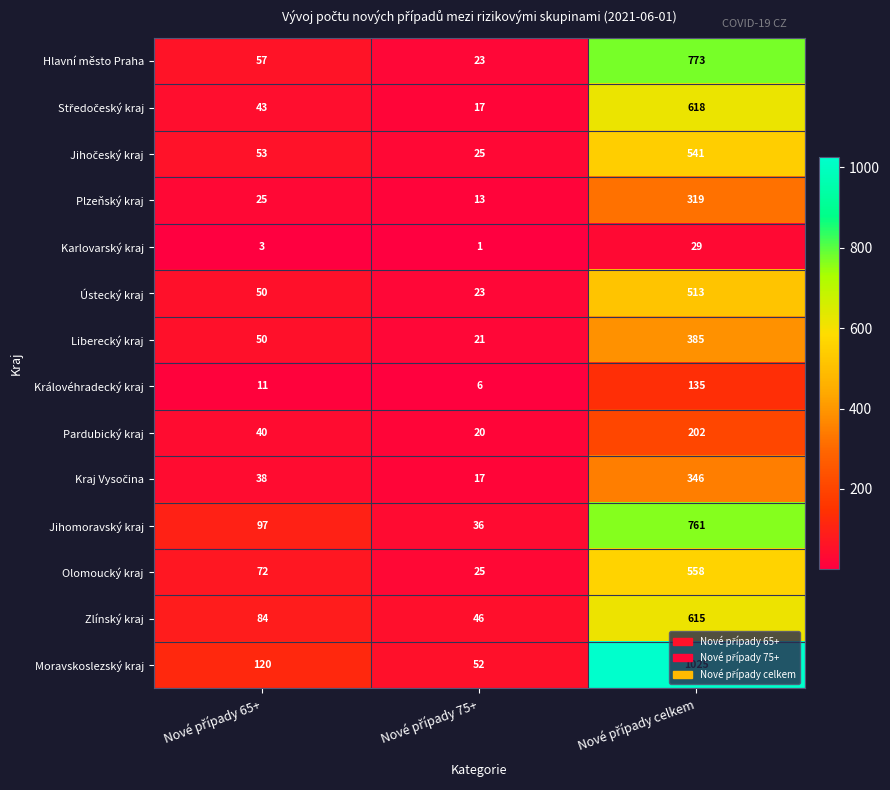

Which series has the largest total across all categories?

Moravskoslezský kraj